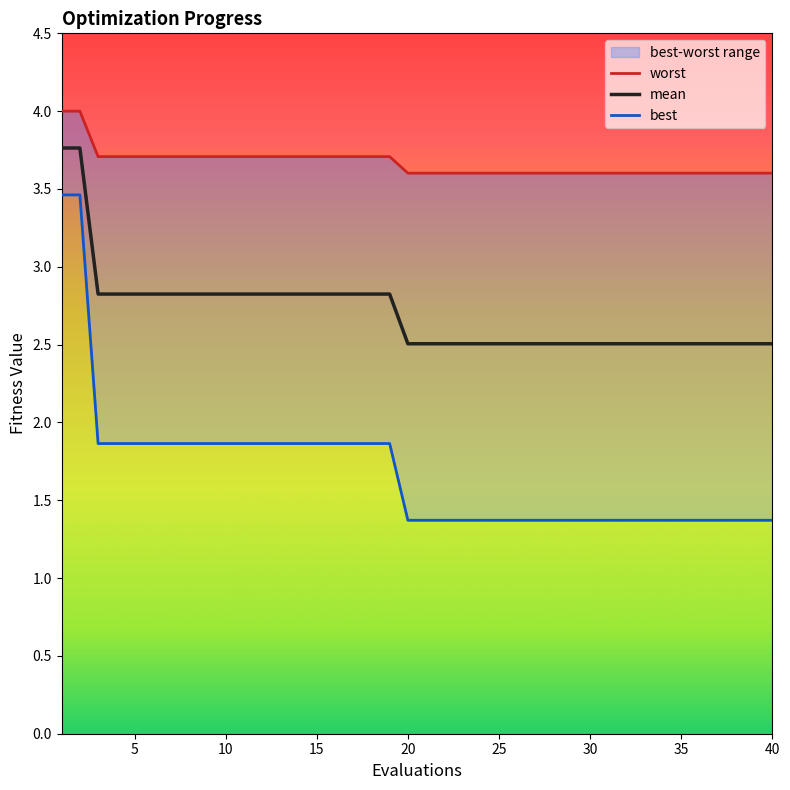

True or false: mean has more than 0 points higher than both neighbors.

False